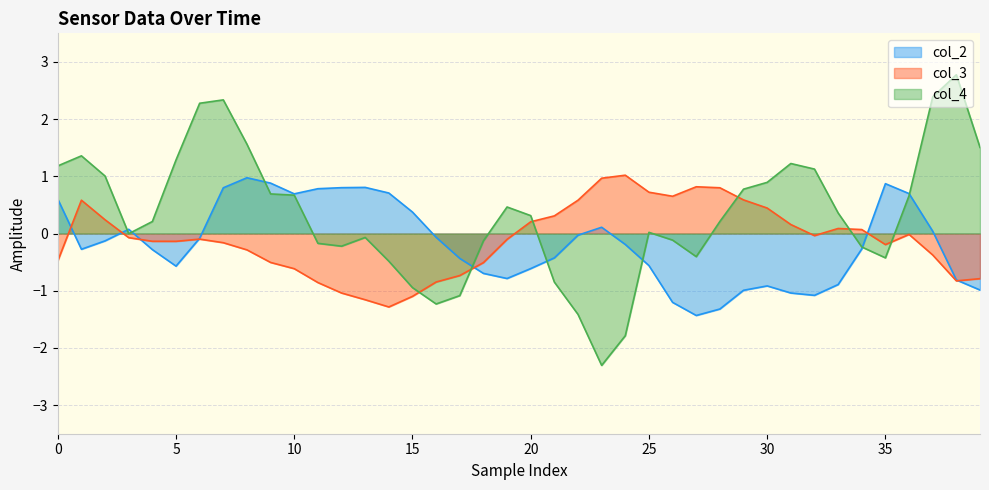

Is it true that col_3 equals 0.3 at 21?

True